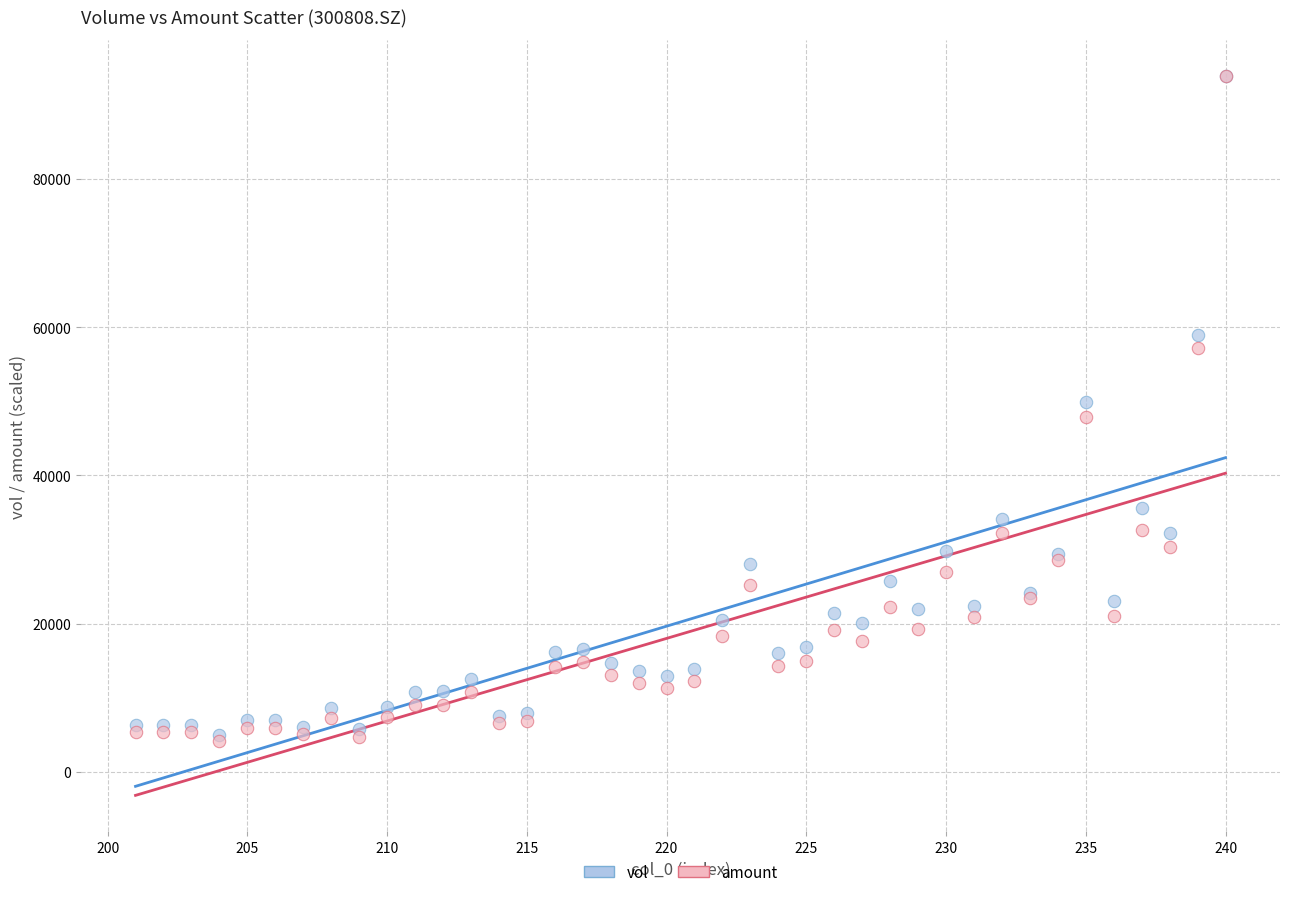

What are all the series names shown in the legend?

vol, amount